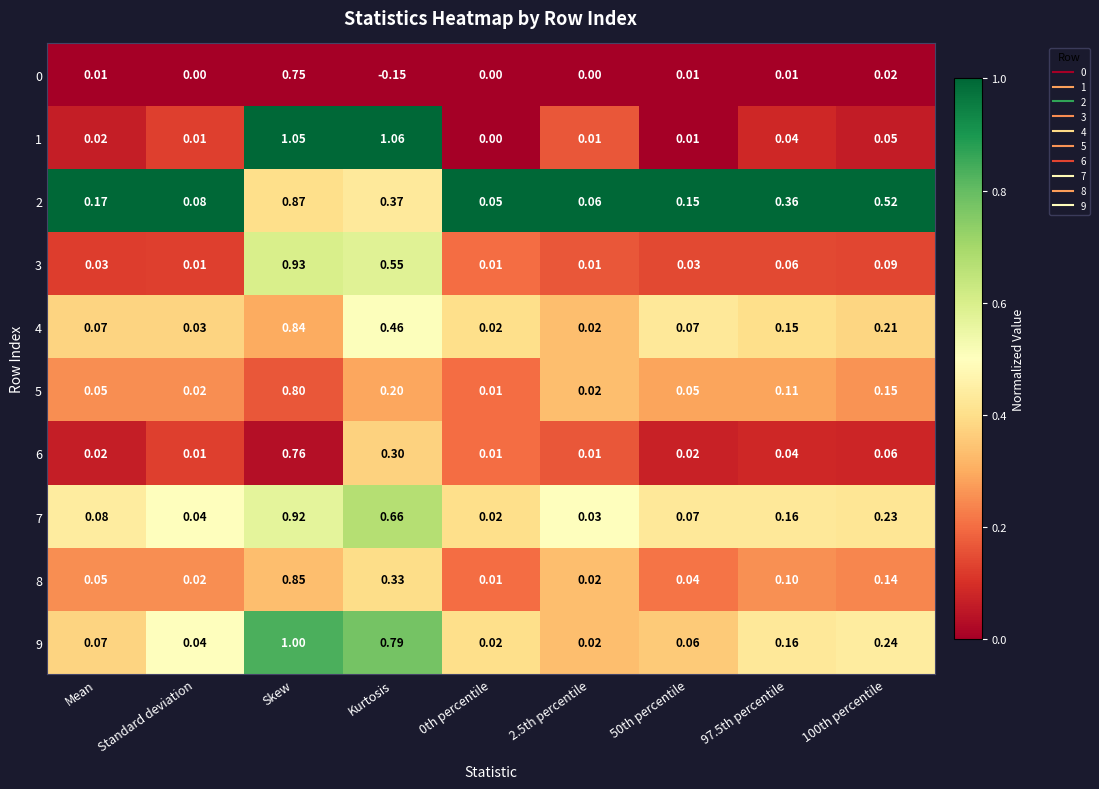

What is the total value across all series at 100th percentile?

1.7